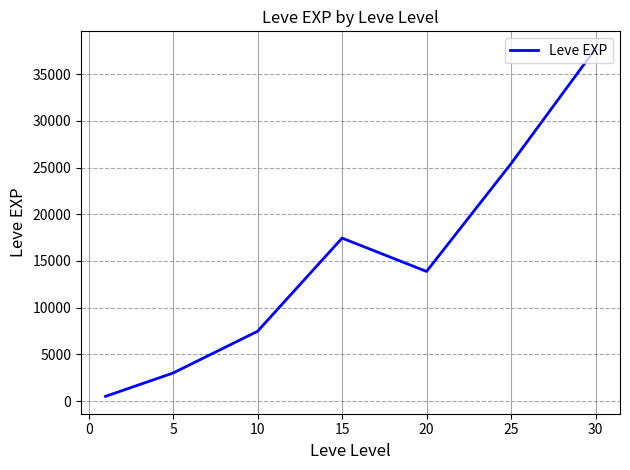

What is the average value?

15062.9